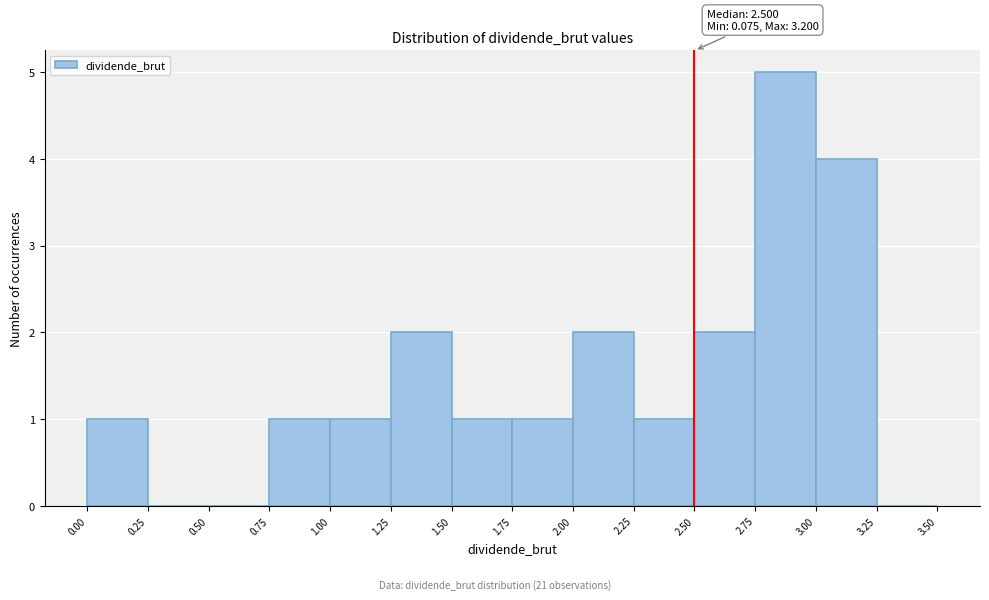

Over which range of the x-axis is the bar tallest?

2.75 to 3.00